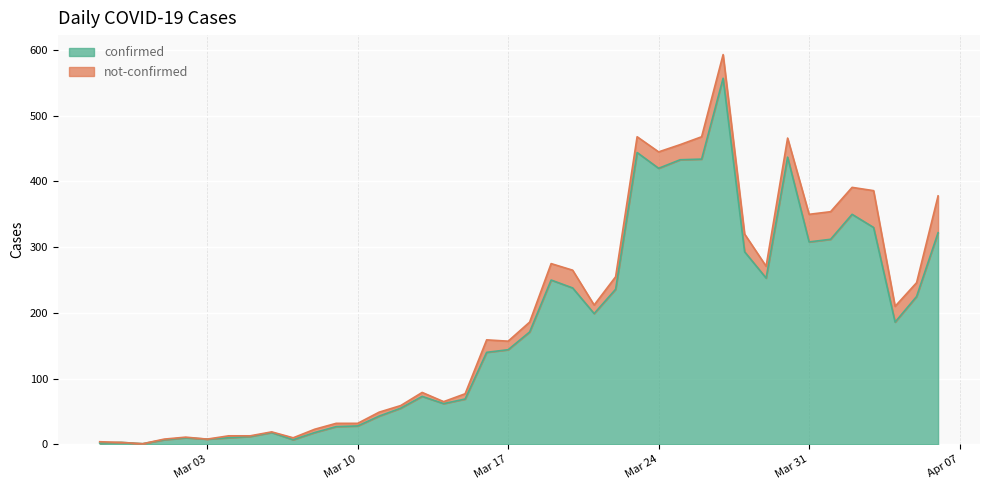

What is the maximum value for confirmed?

557